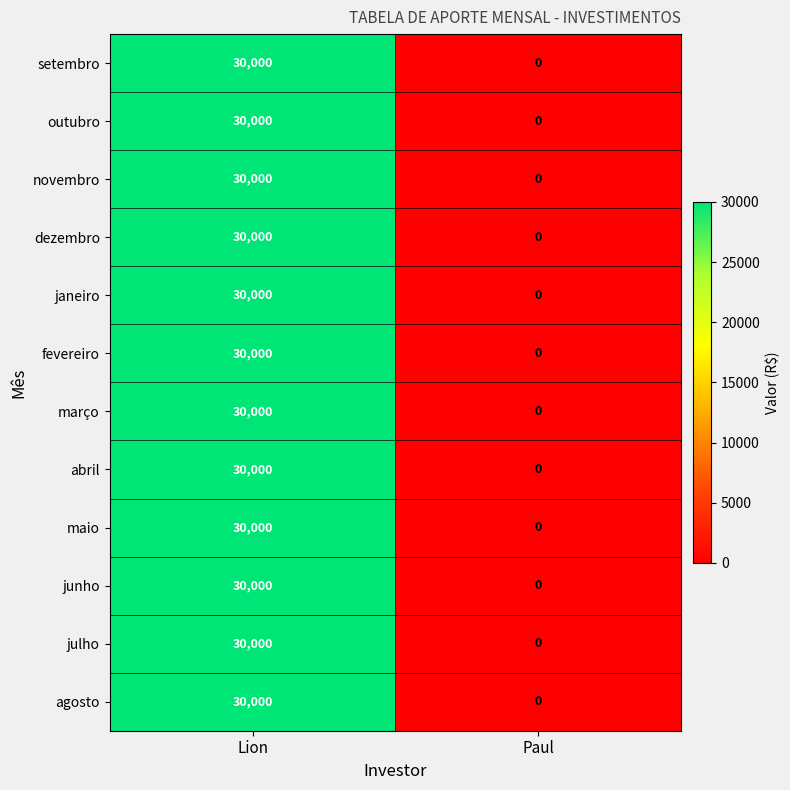

The junho series shows 40972 at Lion. True or false?

False